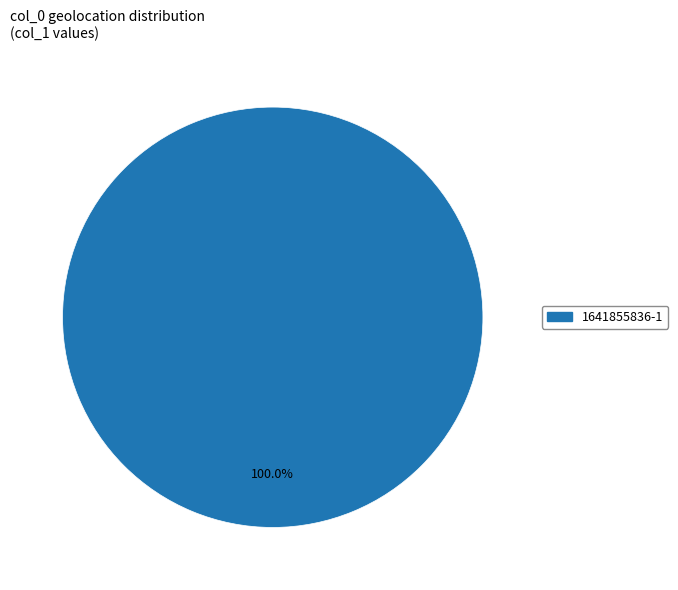

Does any single category account for the majority?

Yes